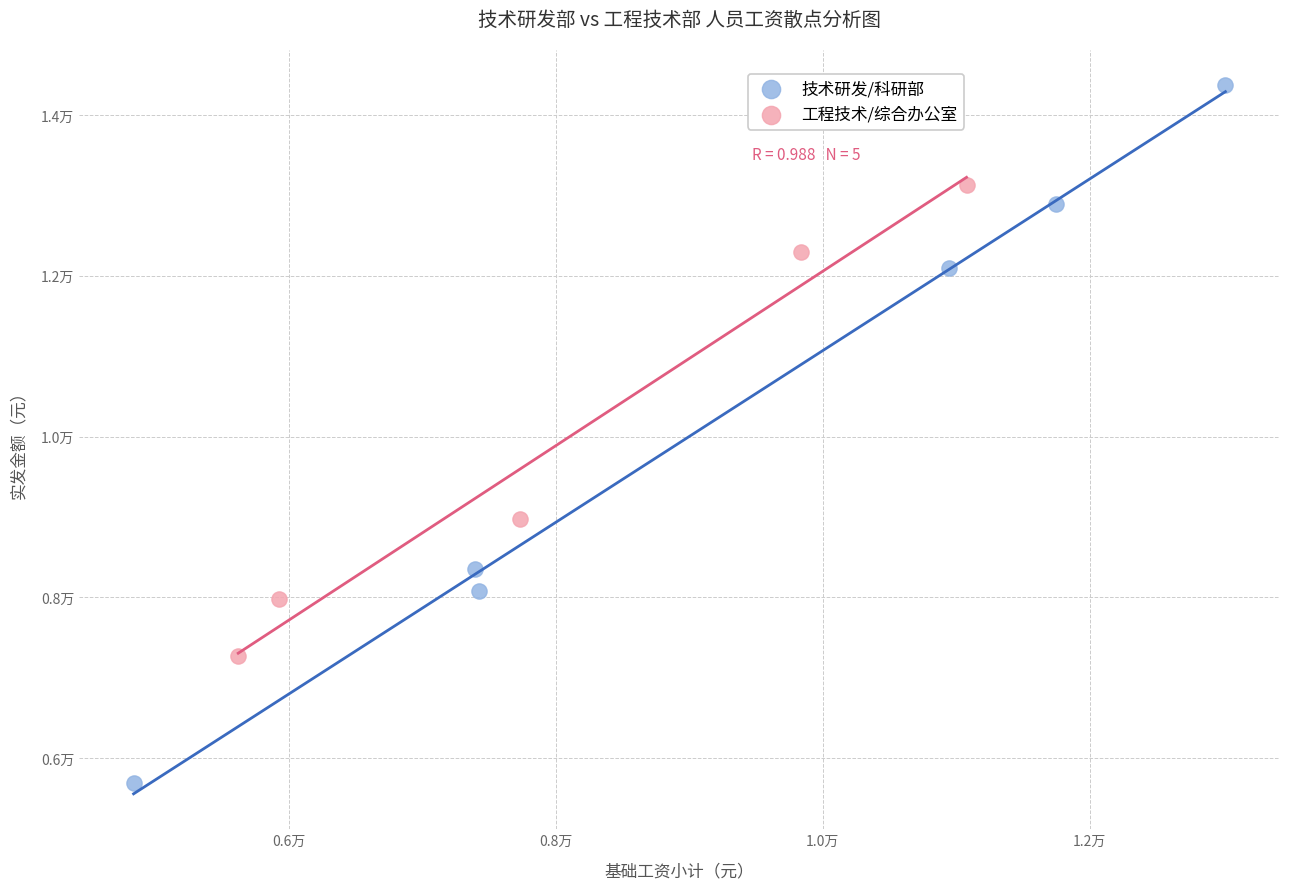

What are all the series names shown in the legend?

技术研发/科研部, 工程技术/综合办公室